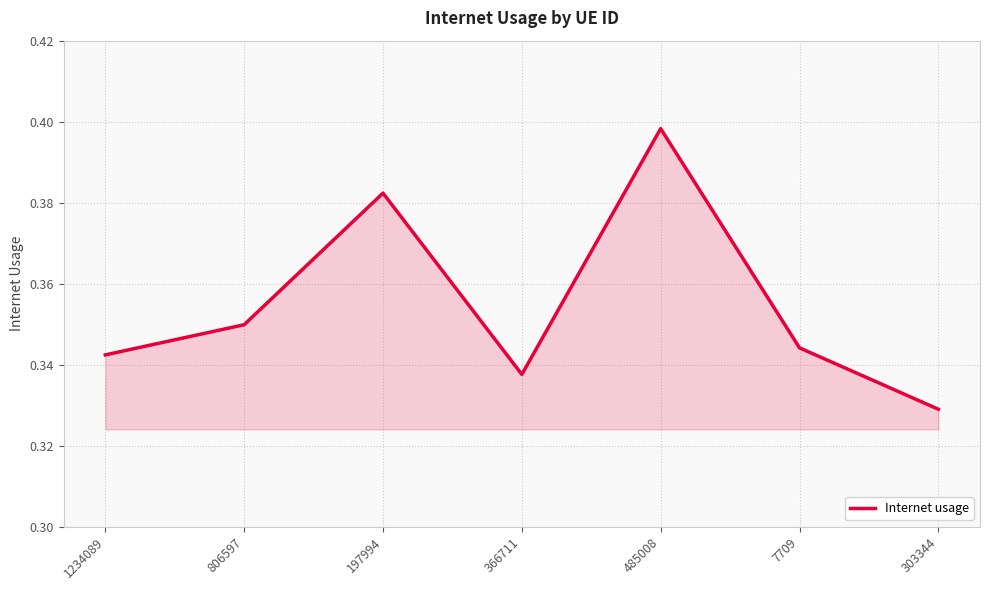

Where is the data nearest to the value 0?

303344